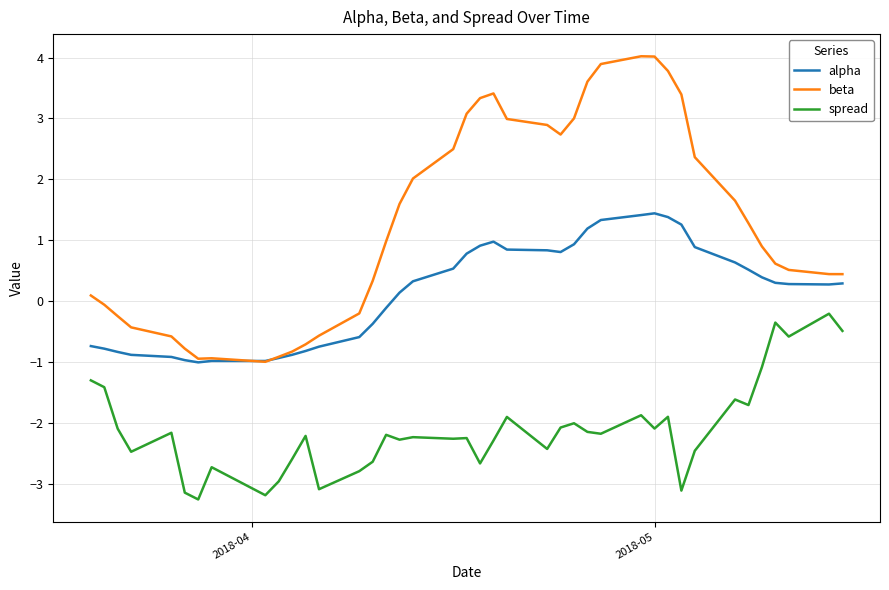

Which series has the widest spread of values?

beta